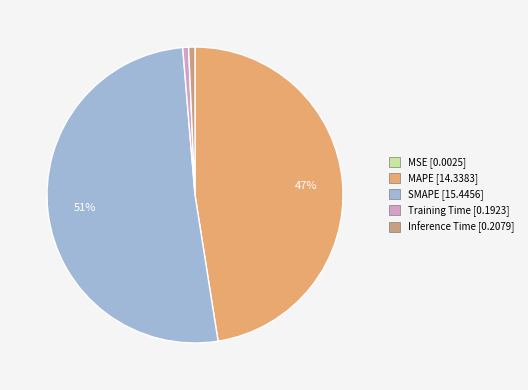

How many slices are in this pie chart?

5